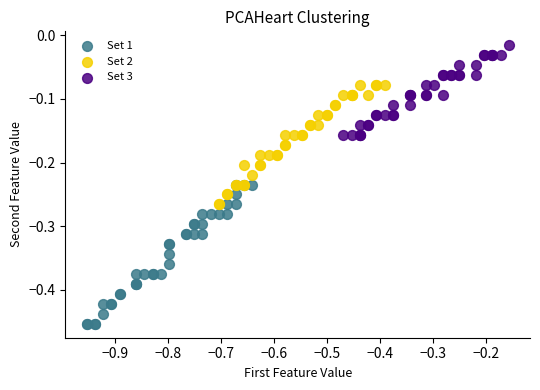

Which series has the largest Y range (max minus min)?

Set 1